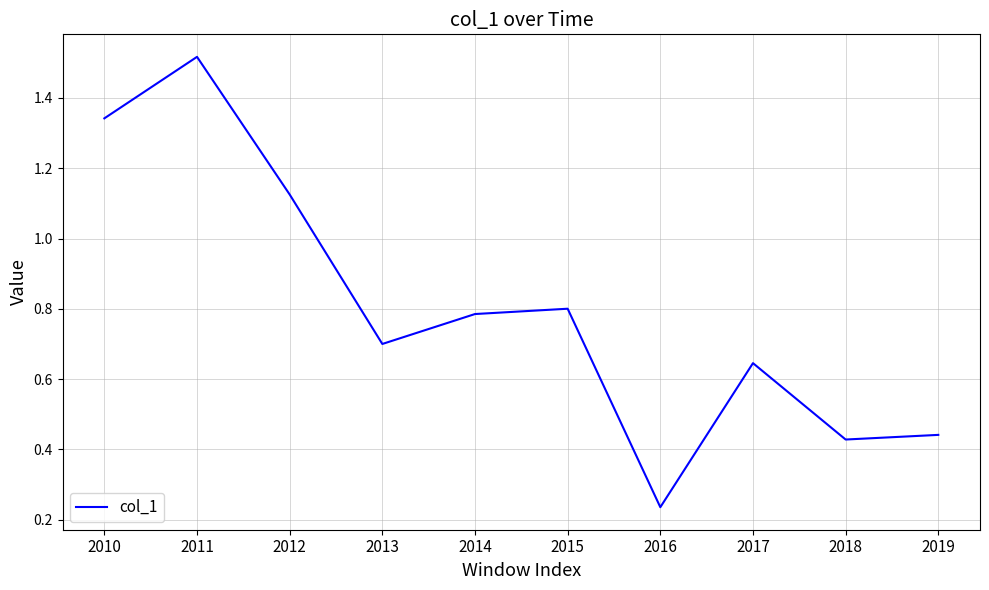

True or false: the data shows 1.9 at 2010.

False